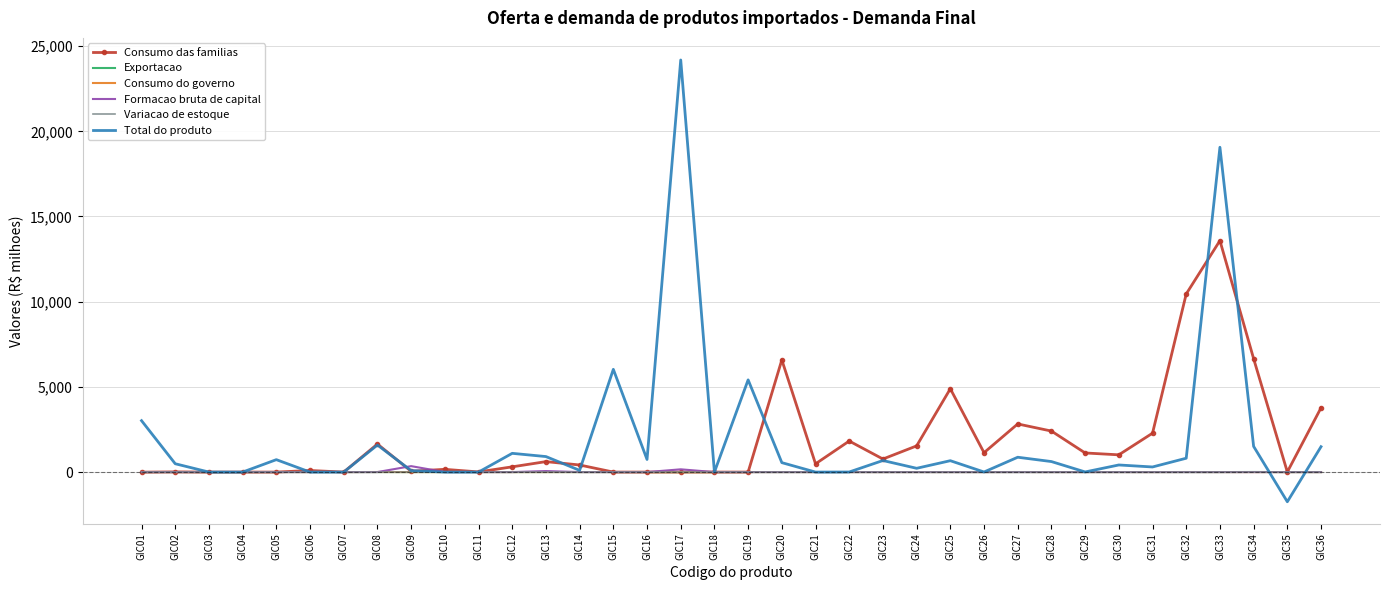

What is the average value of the Formacao bruta de capital series?

16